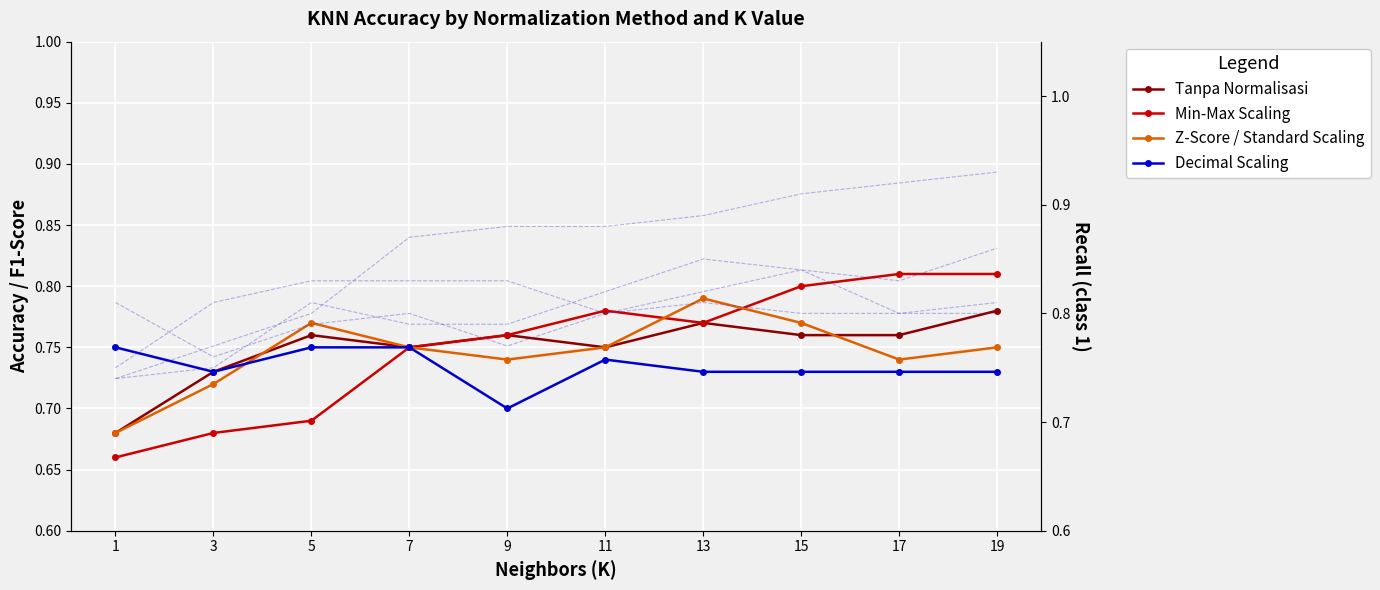

Which series has the widest spread of values?

Min-Max Scaling